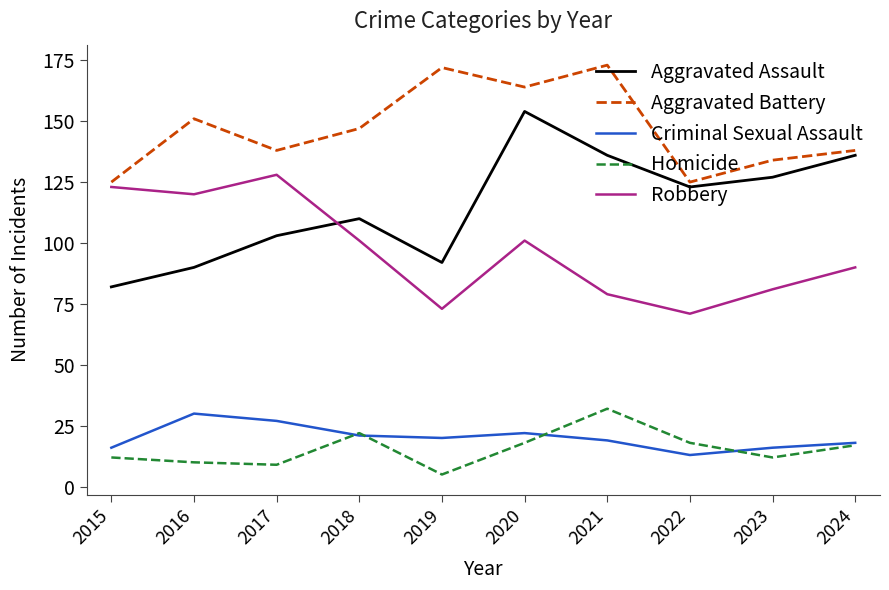

The Homicide series shows 5 at 2019. True or false?

True